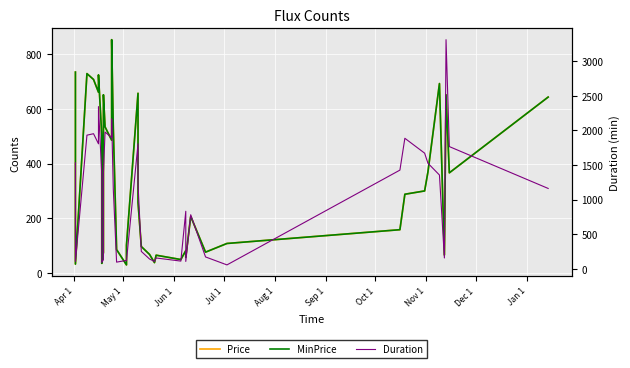

What is the difference between the maximum and minimum values in the Price series?

820.6